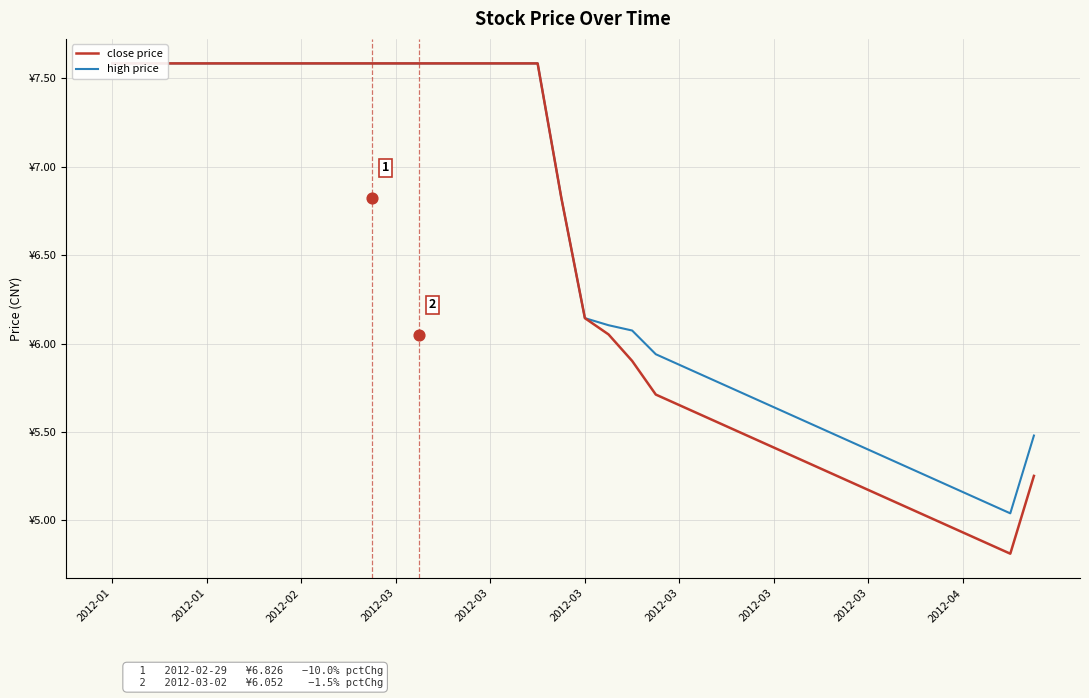

Which series has the widest spread of Y values?

close price